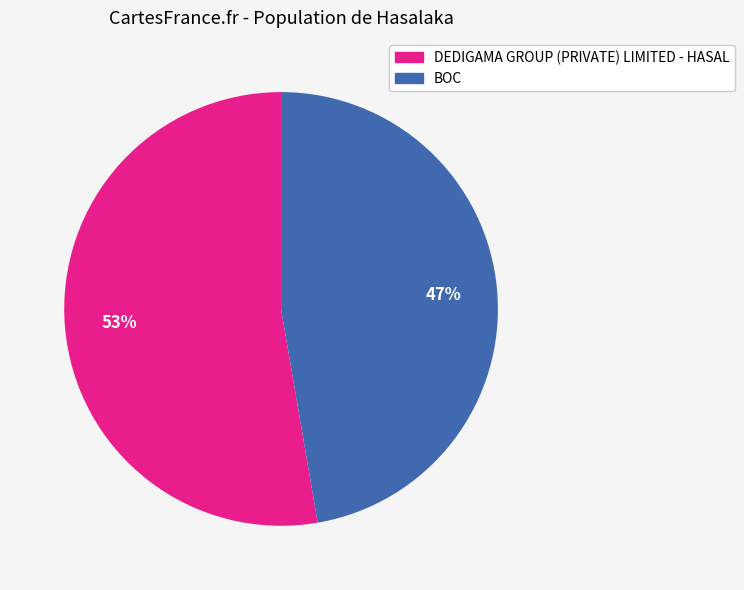

What is the largest slice in the pie chart?

DEDIGAMA GROUP (PRIVATE) LIMITED - HASAL